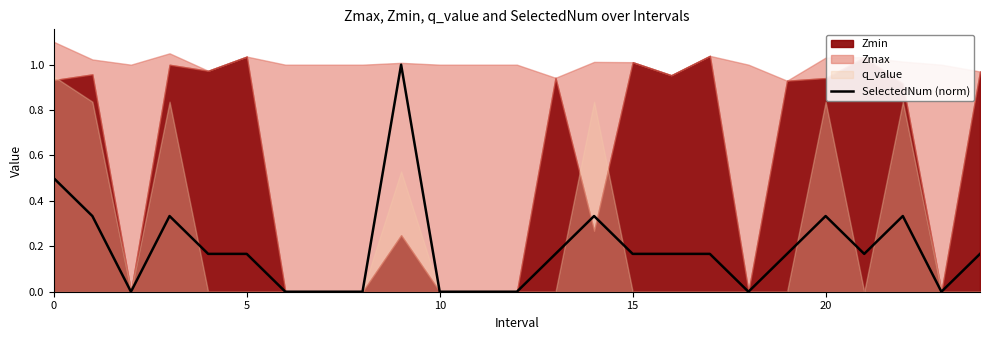

True or false: the data shows 0.1 at 22.

False